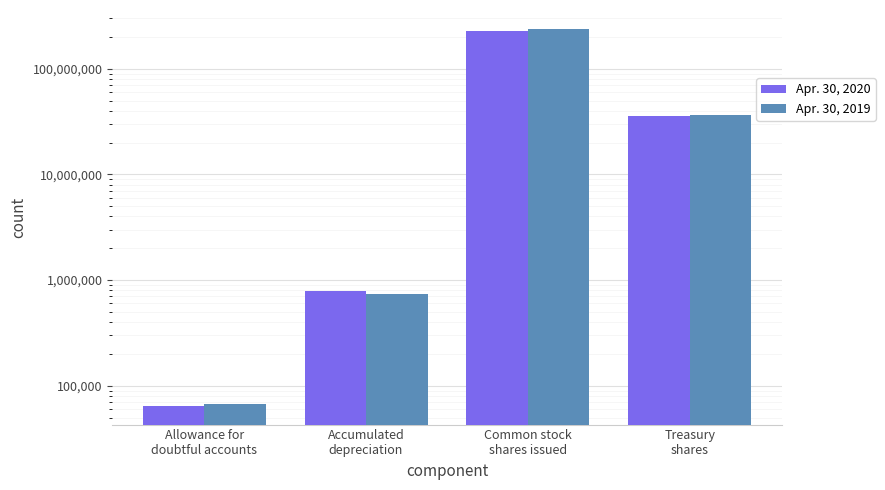

What is the difference between the second highest and minimum values in the Apr. 30, 2020 series?

35666728